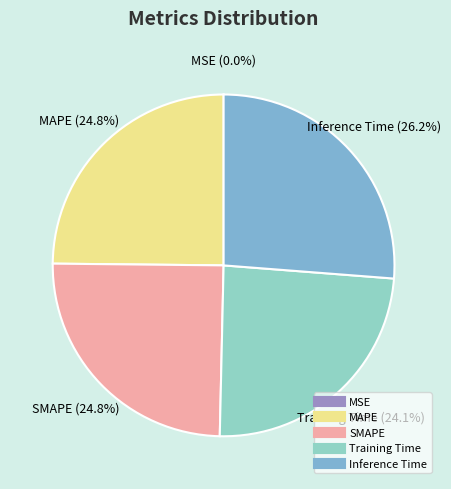

Is there any slice that represents more than half of the pie?

No